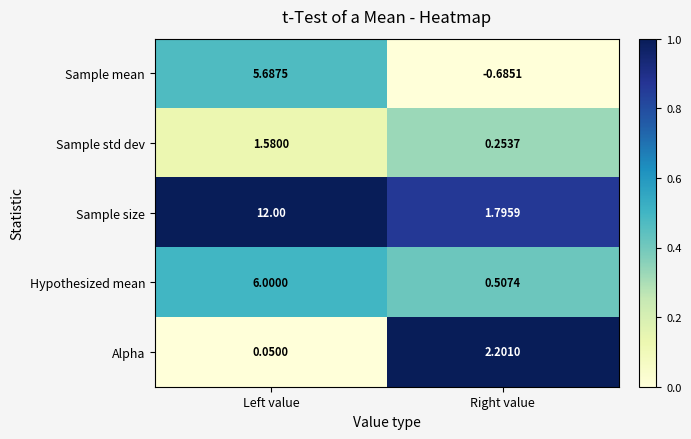

Rank the series at Right value from lowest to highest value.

Sample mean, Sample std dev, Hypothesized mean, Sample size, Alpha